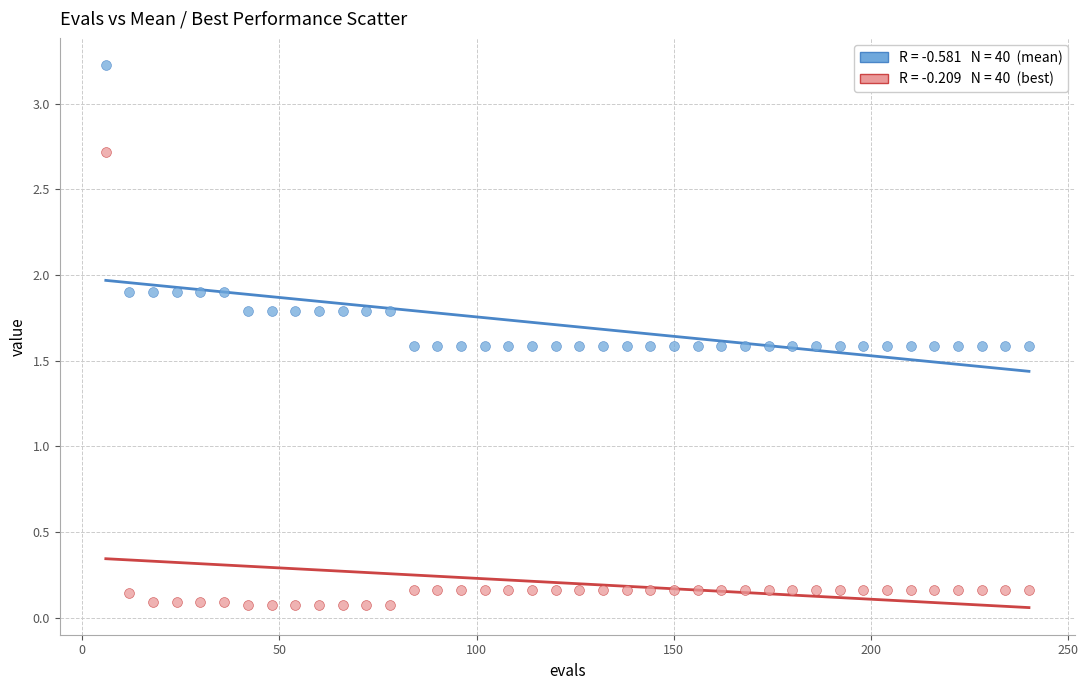

Across all data points, what is the range of X values (max minus min)?

234.0